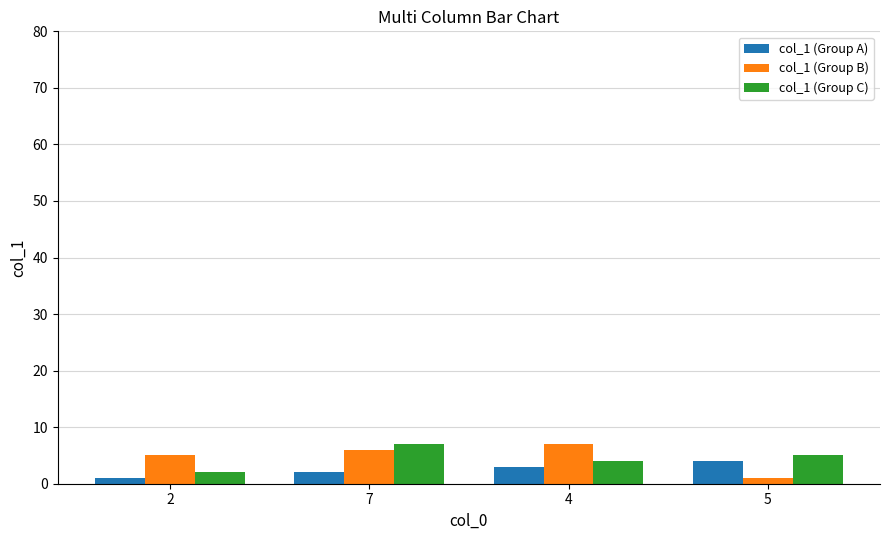

Reading left to right, extract all data points from this chart.

col_1 (Group A): 2=1	7=2	4=3	5=4
col_1 (Group B): 2=5	7=6	4=7	5=1
col_1 (Group C): 2=2	7=7	4=4	5=5